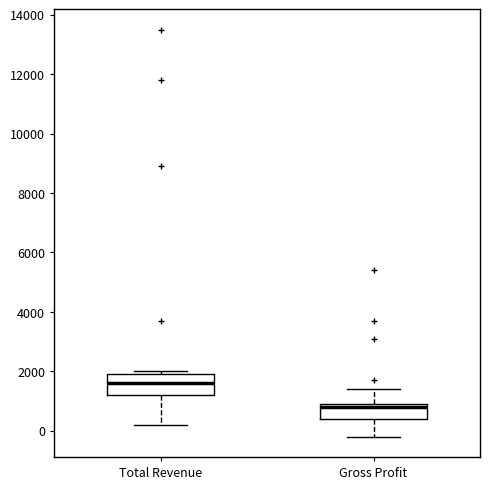

Which box is the tallest, from its lower edge to its upper edge?

Total Revenue